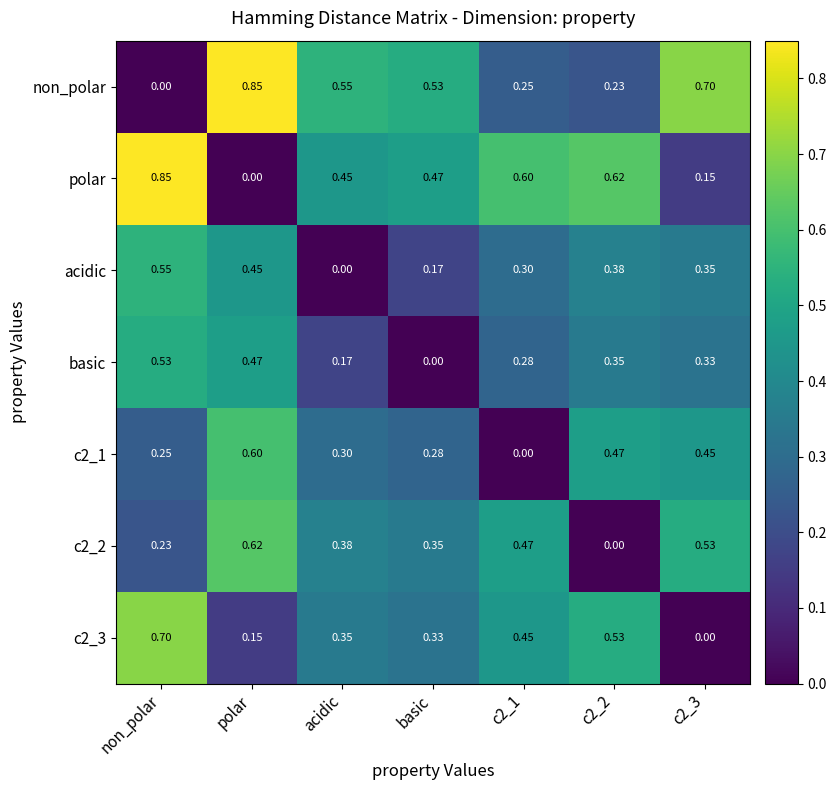

Rank the series at c2_1 from highest to lowest value.

polar, c2_2, c2_3, acidic, basic, non_polar, c2_1